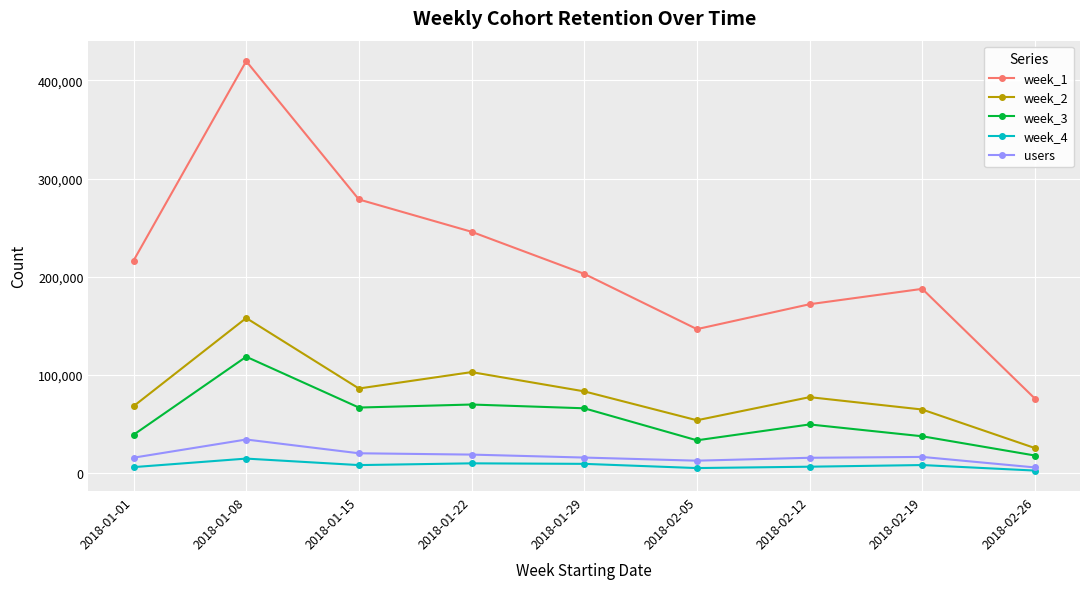

True or false: week_4 and week_1 intersect in this chart.

False